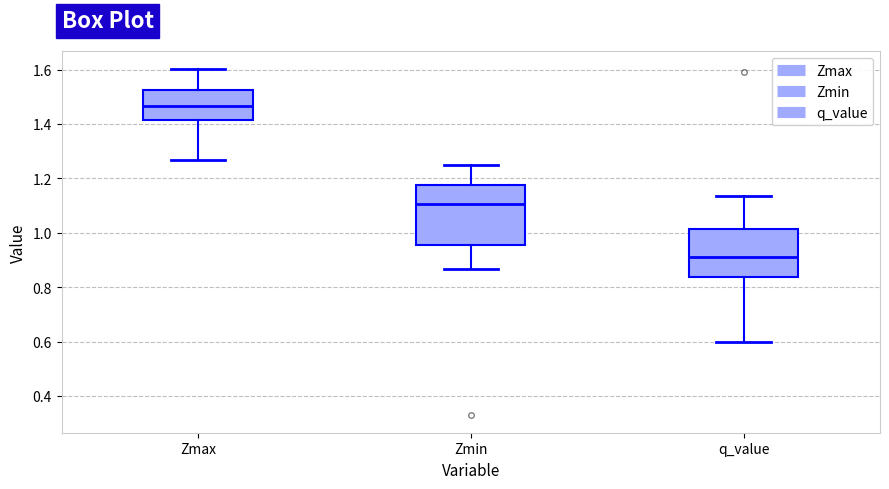

Reading left to right, transcribe this box plot: for each box, give where its median line is, the range the box spans, and where its two whiskers end, as read against the y-axis. The values are not printed on the chart, so give them approximately, as read against the axis.

Zmax: median 1.46, box 1.42 to 1.52, whiskers 1.26 to 1.60
Zmin: median 1.10, box 0.96 to 1.18, whiskers 0.86 to 1.24
q_value: median 0.92, box 0.84 to 1.02, whiskers 0.60 to 1.14